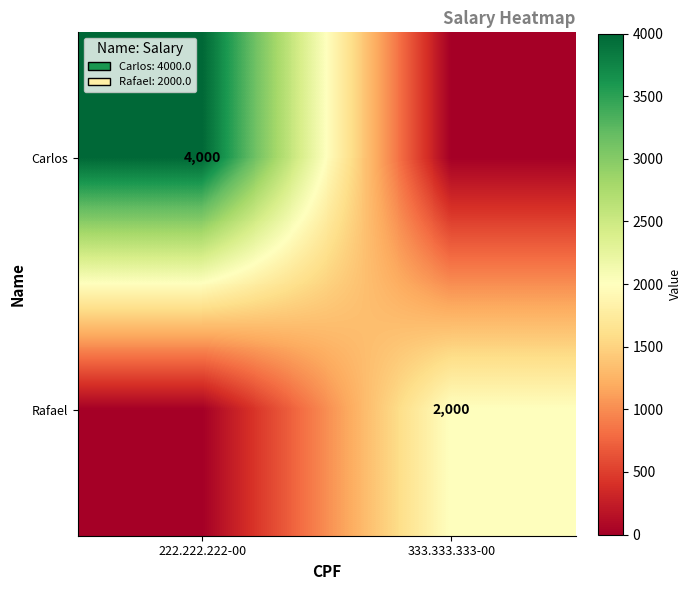

The value of Rafael at 333.333.333-00 is 1020. True or false?

False